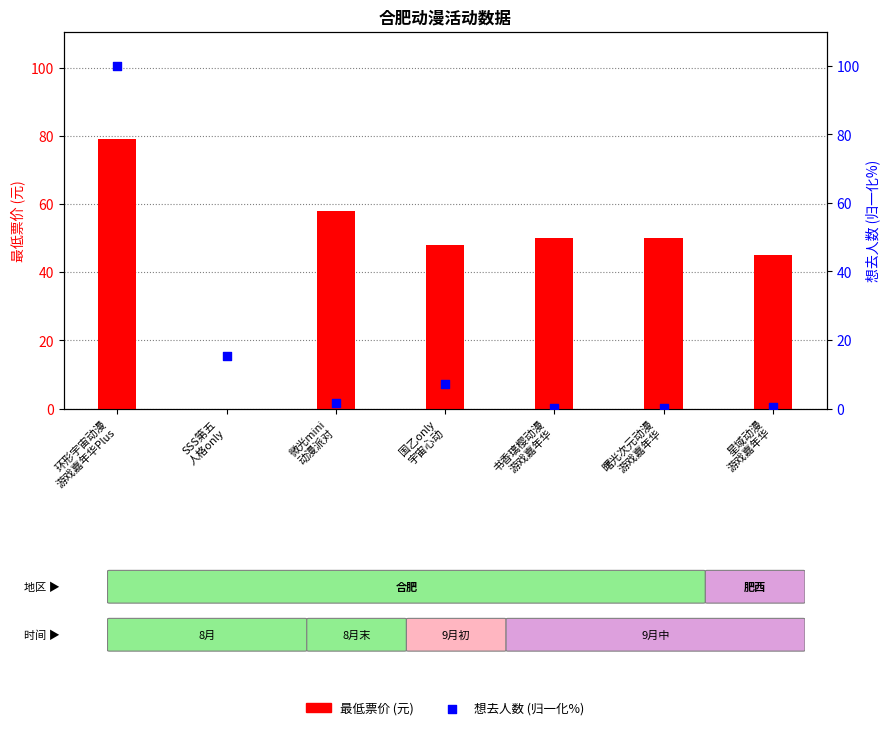

Which series has the largest total across all categories?

最低票价 (元)